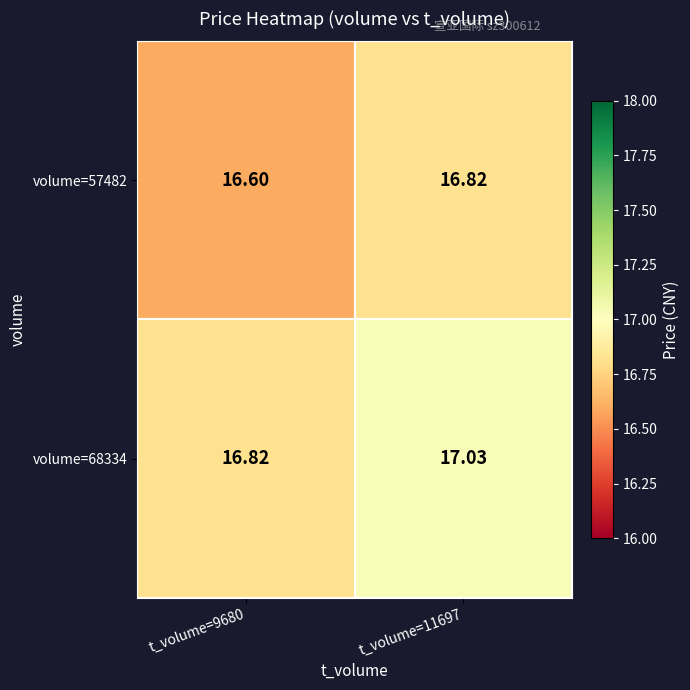

Rank the series by their maximum value, from highest to lowest.

volume=68334, volume=57482